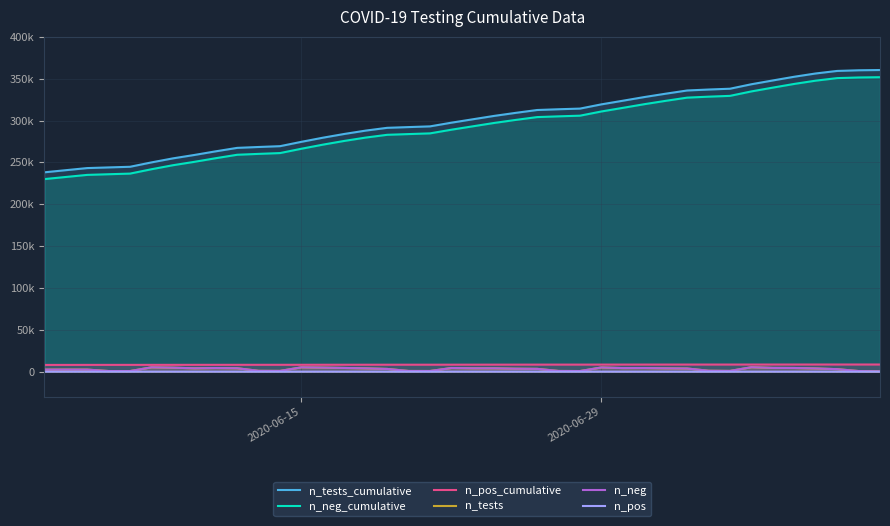

Reading left to right, transcribe all the data shown in this chart.

n_tests_cumulative: 238191	240735	243255	244053	244817	250043	254849	258909	263275	267399	268457	269429	274637	279545	284021	288034	291351	292230	293079	297495	301565	305620	309229	312637	313532	314323	319389	323713	328094	332129	335948	337104	338065	343411	347941	352375	356277	359314	360090	360405
n_neg_cumulative: 230096	232623	235113	235902	236657	241864	246658	250703	255058	259168	260219	261184	266374	271245	275705	279705	283004	283875	284720	289110	293165	297199	300791	304177	305063	305853	310892	315205	319577	323603	327412	328566	329526	334858	339378	343801	347698	350726	351500	351815
n_pos_cumulative: 8095	8112	8142	8151	8160	8179	8191	8206	8217	8231	8238	8245	8263	8300	8316	8329	8347	8355	8359	8385	8400	8421	8438	8460	8469	8470	8497	8508	8517	8526	8536	8538	8539	8553	8563	8574	8579	8588	8590	8590
n_tests: 2487	2544	2520	798	764	5226	4806	4060	4366	4124	1058	972	5208	4908	4476	4013	3317	879	849	4416	4070	4055	3609	3408	895	791	5066	4324	4381	4035	3819	1156	961	5346	4530	4434	3902	3037	776	315
n_neg: 2474	2527	2490	789	755	5207	4794	4045	4355	4110	1051	965	5190	4871	4460	4000	3299	871	845	4390	4055	4034	3592	3386	886	790	5039	4313	4372	4026	3809	1154	960	5332	4520	4423	3897	3028	774	315
n_pos: 13	17	30	9	9	19	12	15	11	14	7	7	18	37	16	13	18	8	4	26	15	21	17	22	9	1	27	11	9	9	10	2	1	14	10	11	5	9	2	0